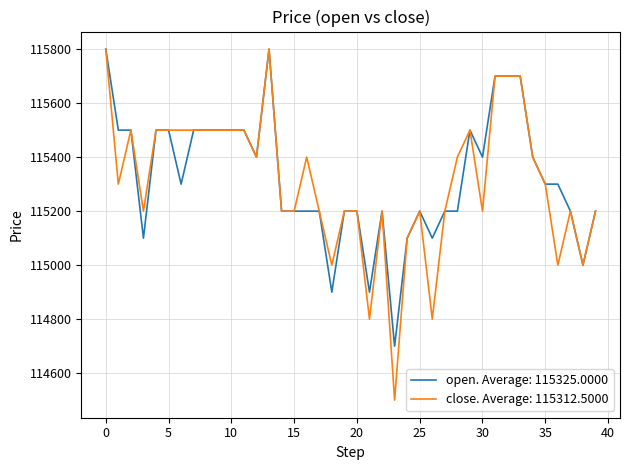

Which series has the largest range (max minus min)?

close. Average: 115312.5000